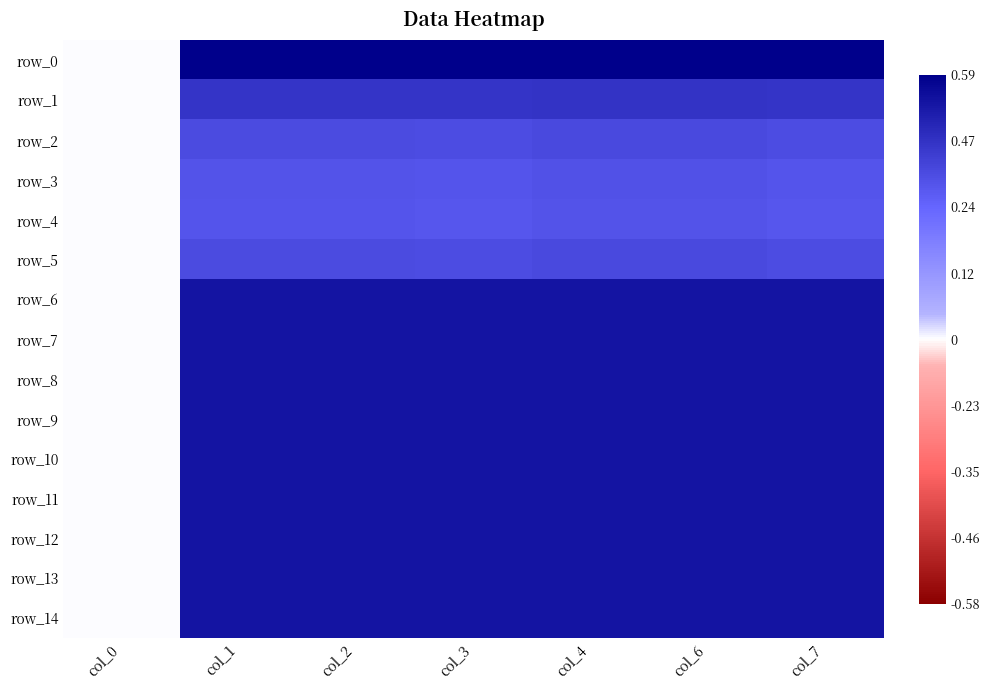

What is the sum of all row_2 values?

3.8